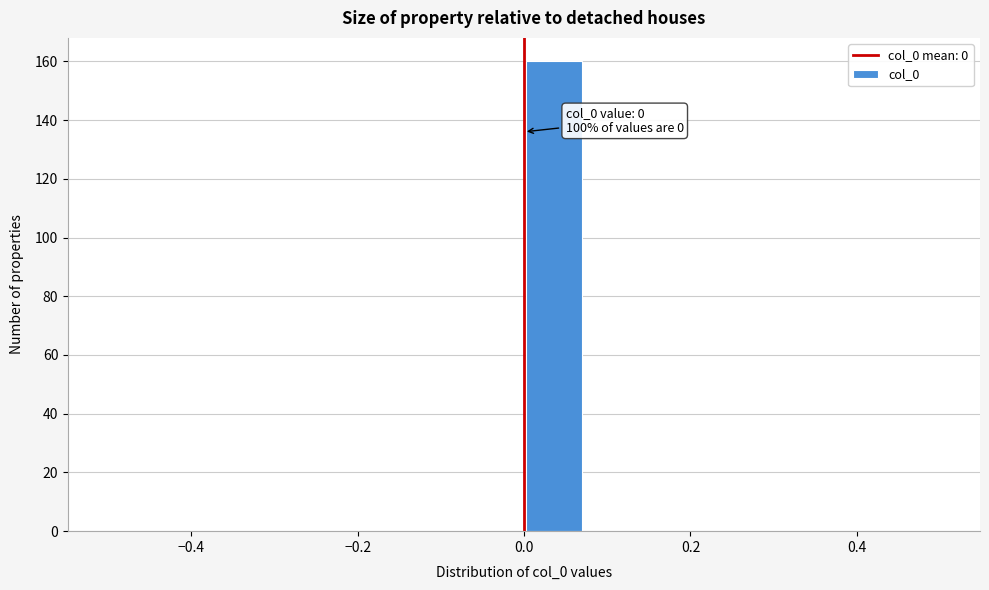

Around what value on the x-axis is the tallest bar? Give the approximate position of its centre, as read against the axis.

0.04